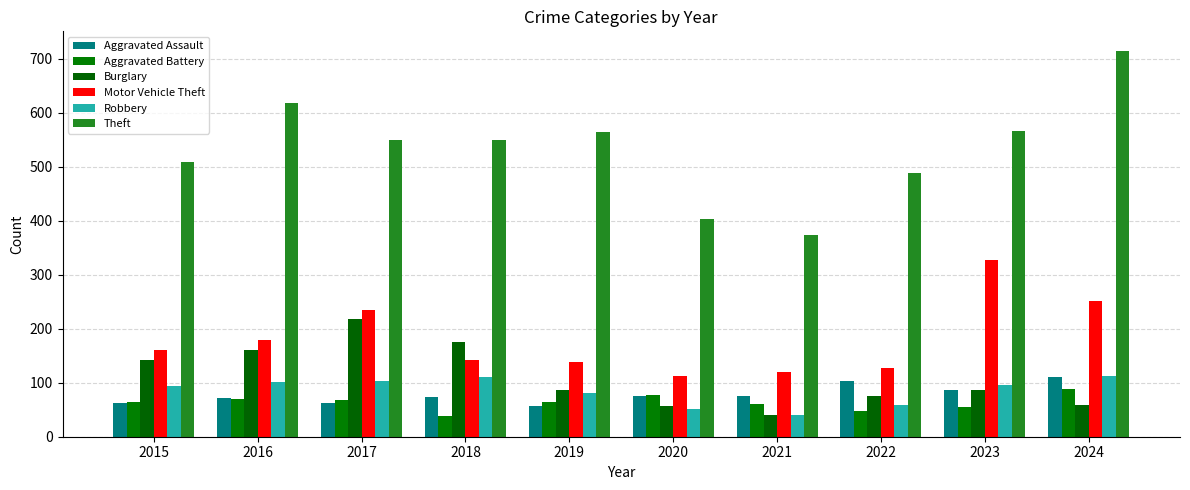

Is it true that Theft equals 508 at 2015?

True